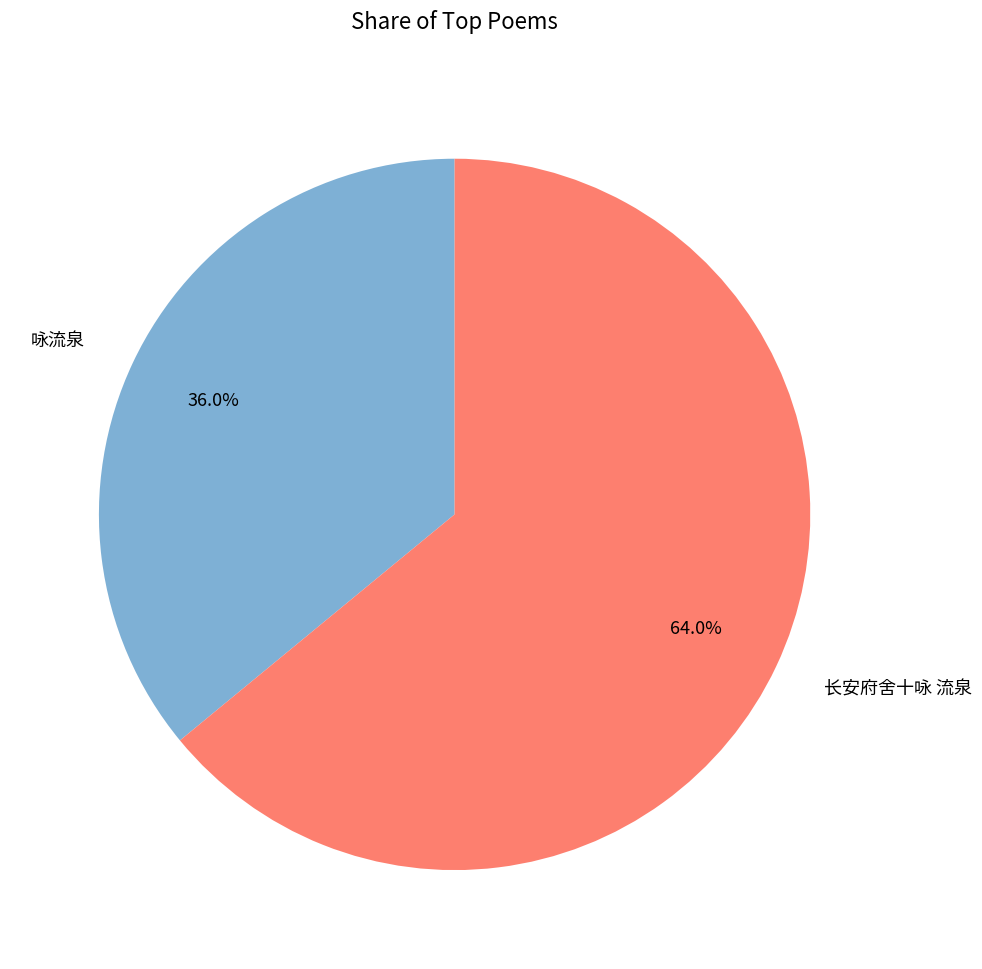

What is the majority slice?

长安府舍十咏 流泉